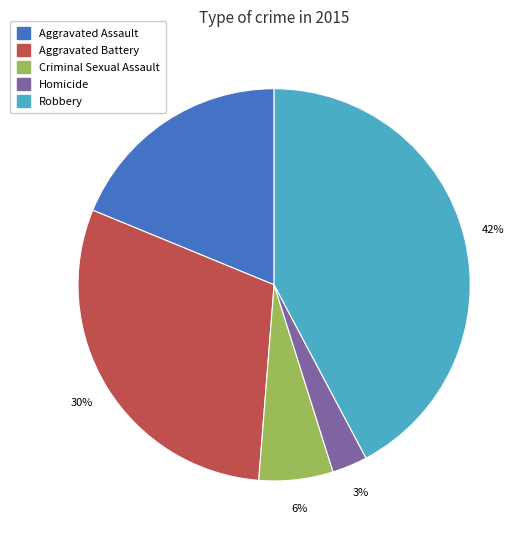

To the nearest percent, what is the difference between the Criminal Sexual Assault and Homicide slice percentages?

3%